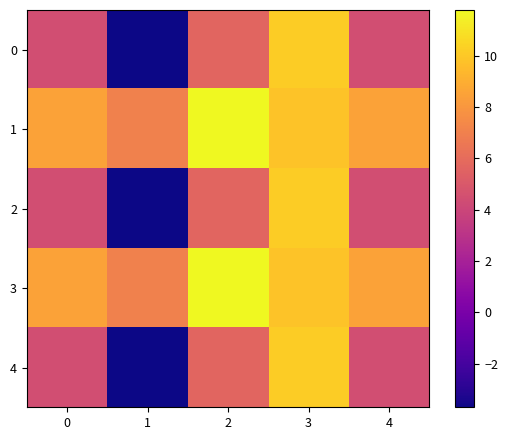

What is the difference between the highest and lowest values at 3?

0.3